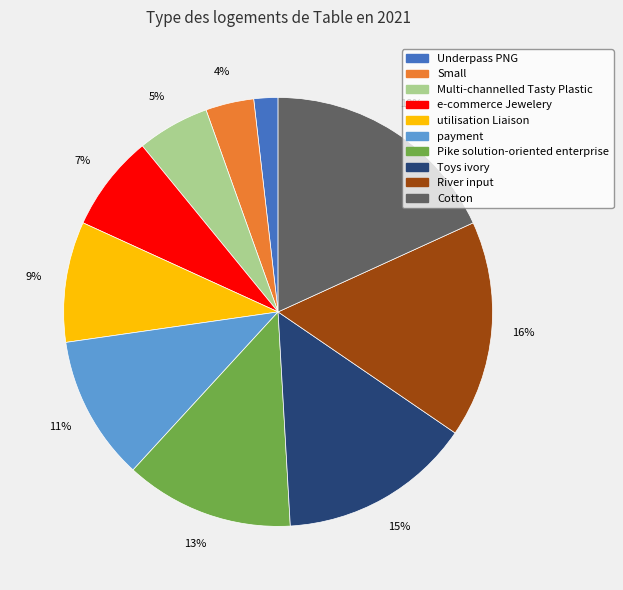

Which slice is the largest?

Cotton